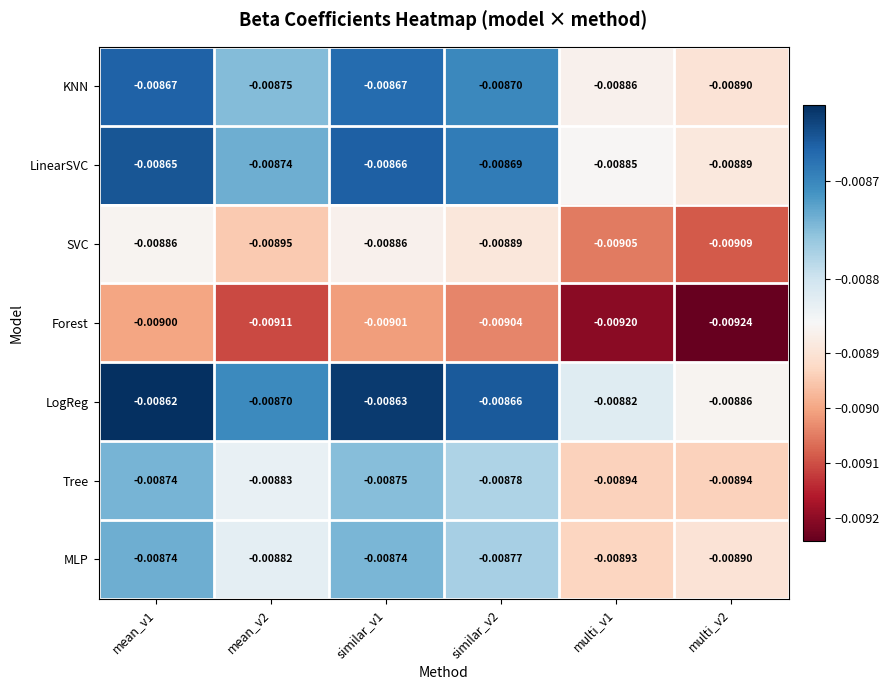

Which series has the largest total across all categories?

LogReg